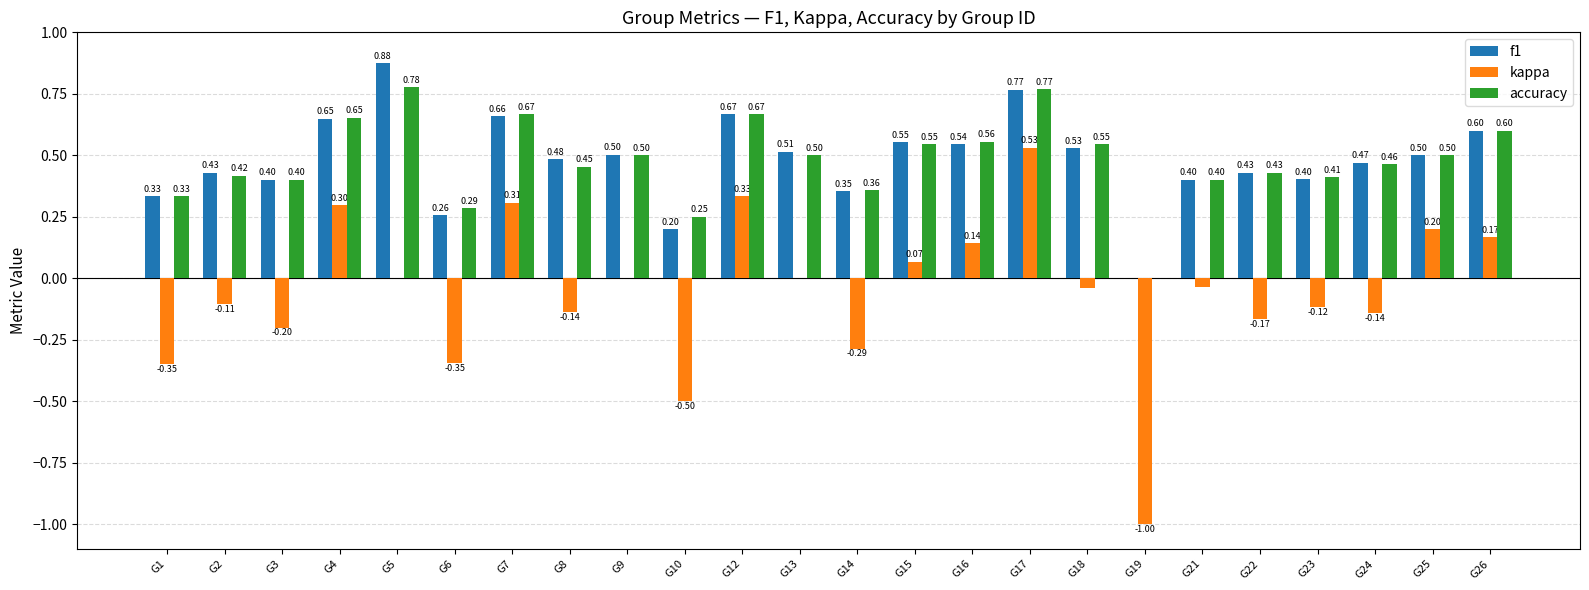

Between G3 and G21, which series saw the biggest shift?

kappa